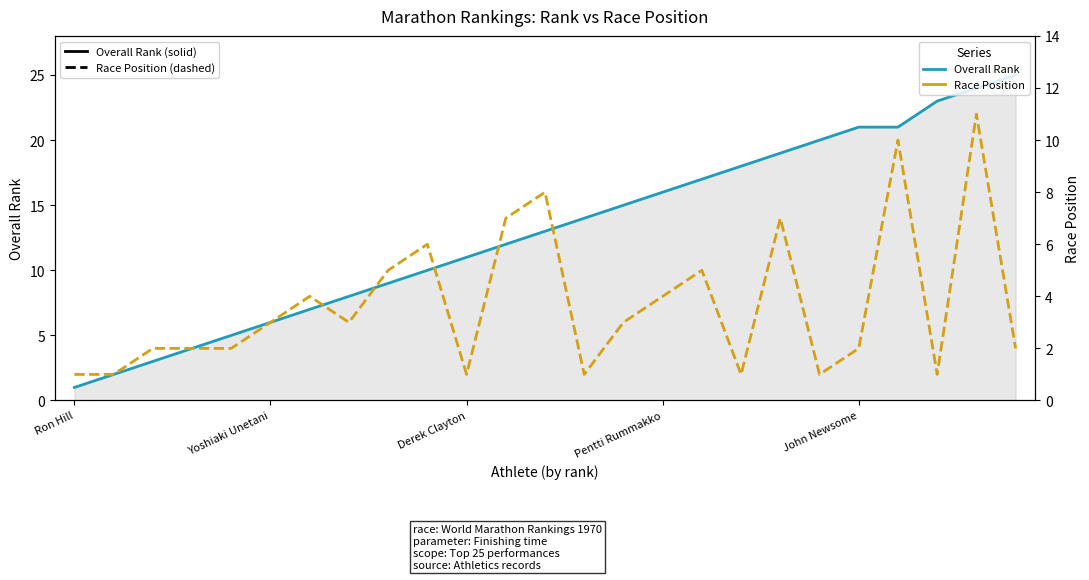

List the series in order of their overall mean, highest first.

Overall Rank, Race Position